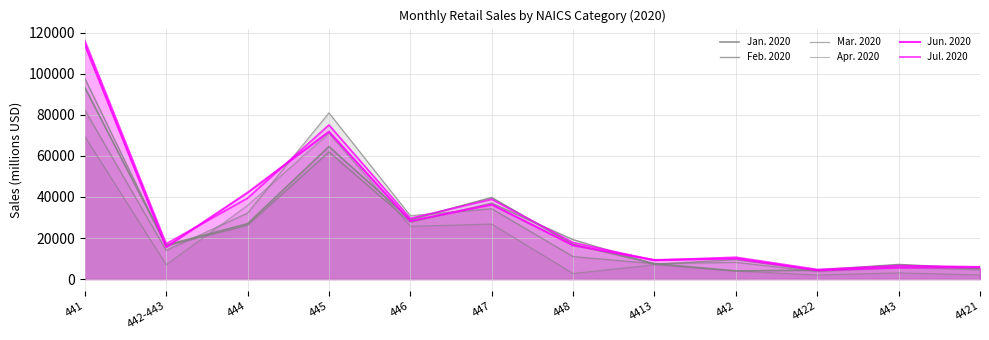

What is the minimum value for Jun. 2020?

4263